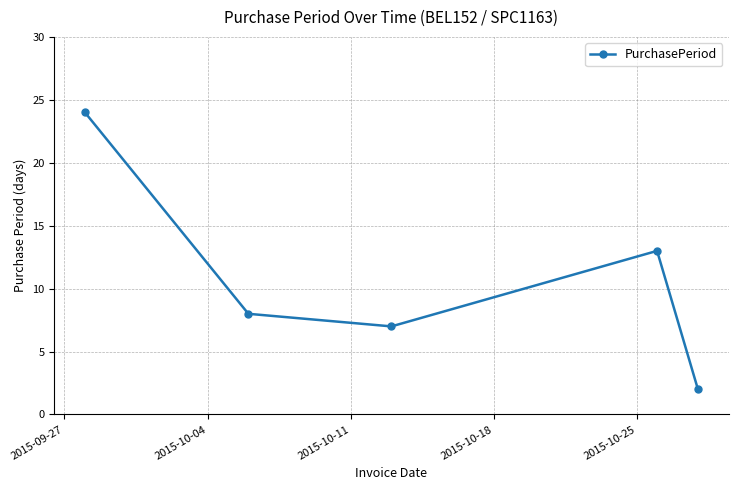

True or false: there are more than 1 points higher than both neighbors.

False